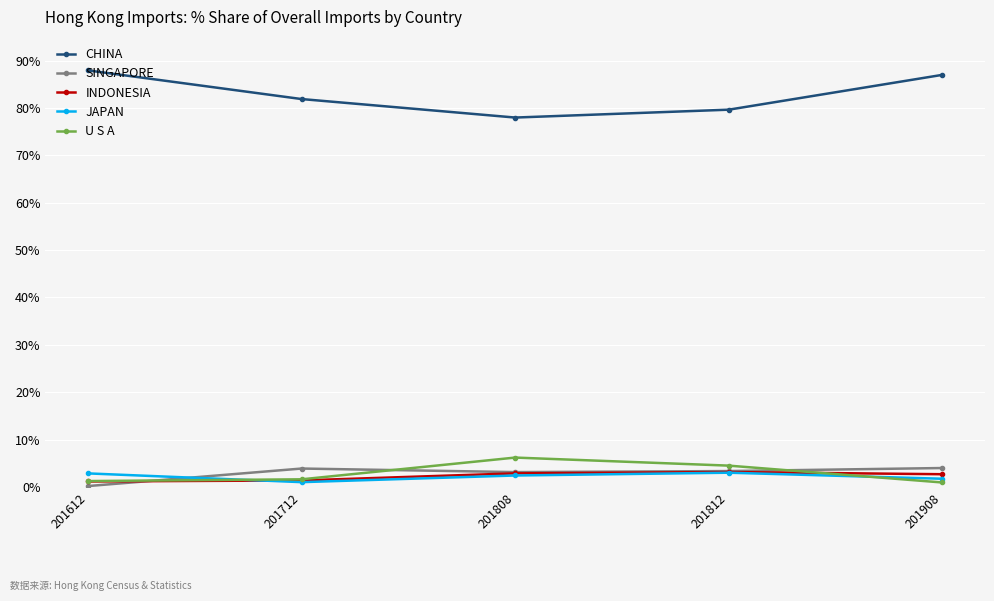

What is the total value across all series at 201808?

92.6